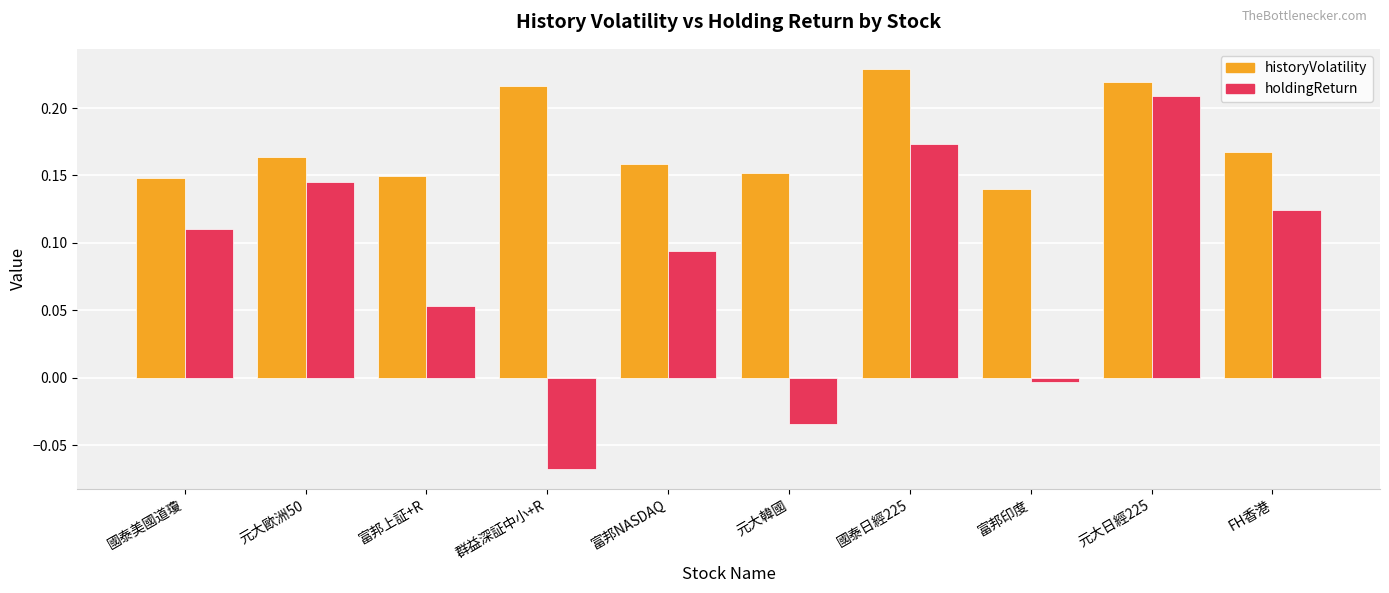

At which label does holdingReturn reach its minimum?

群益深証中小+R